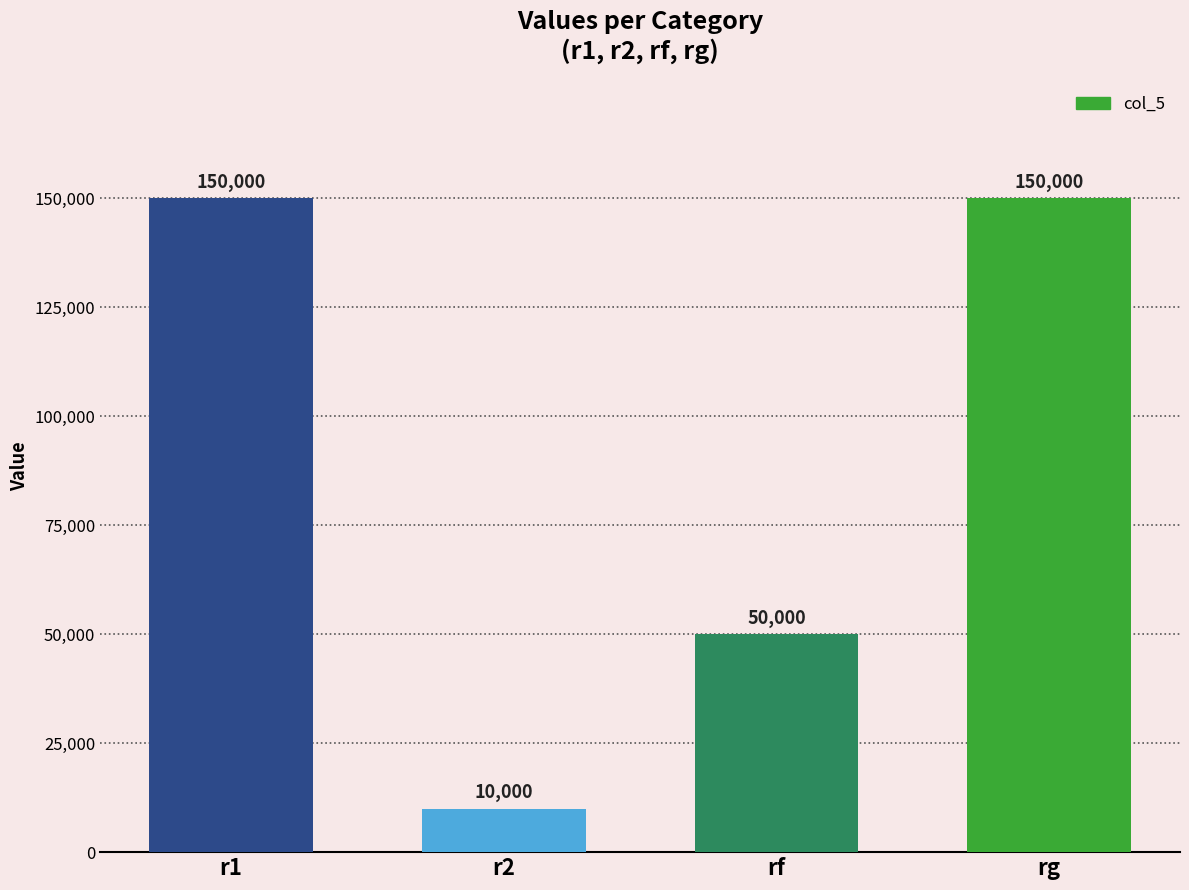

Which label corresponds to the smallest value in the chart?

r2